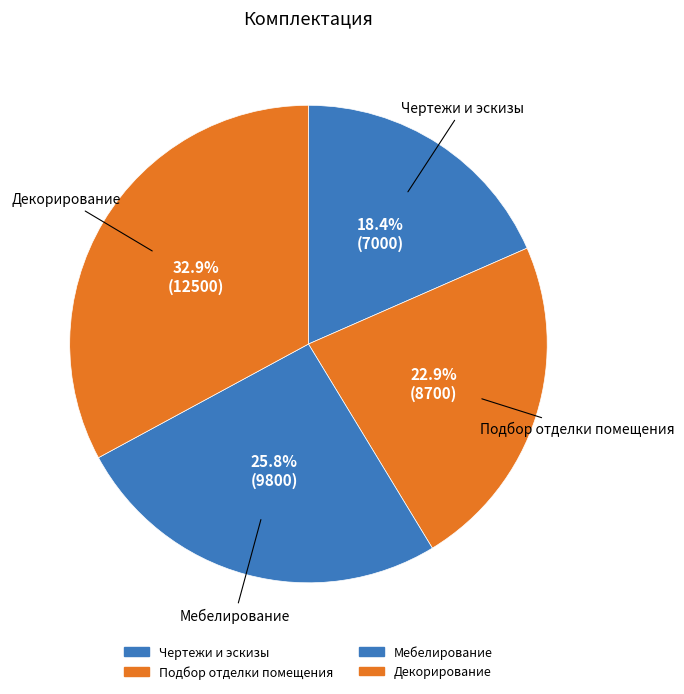

How many segments does this pie chart have?

4